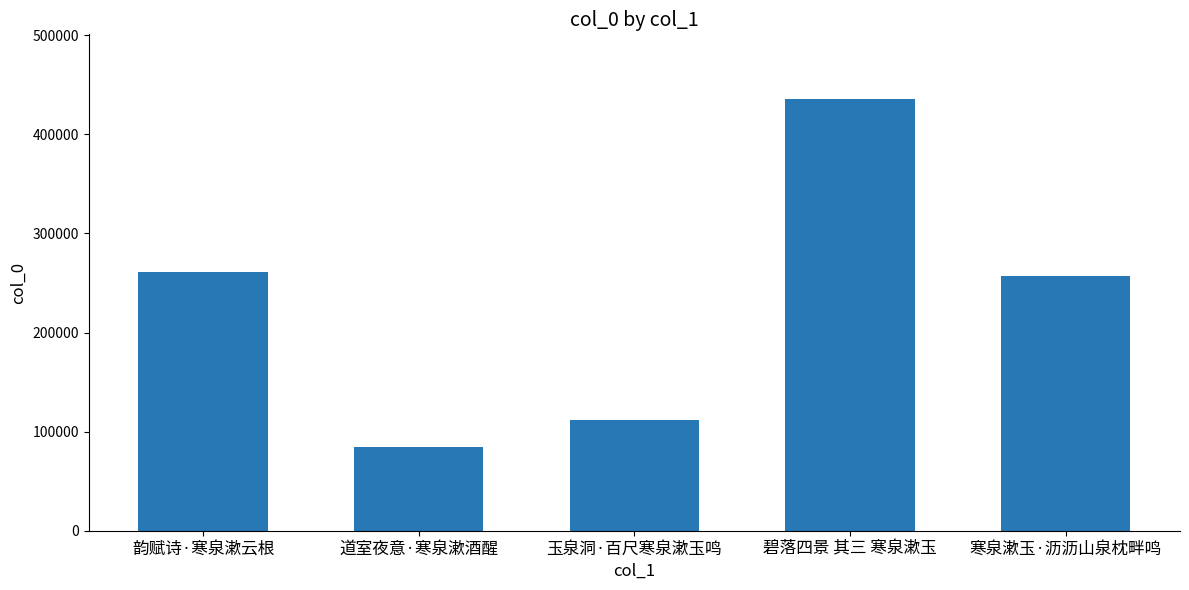

What is the ratio of the value at 玉泉洞·百尺寒泉漱玉鸣 to the value at 寒泉漱玉·沥沥山泉枕畔鸣?

0.4